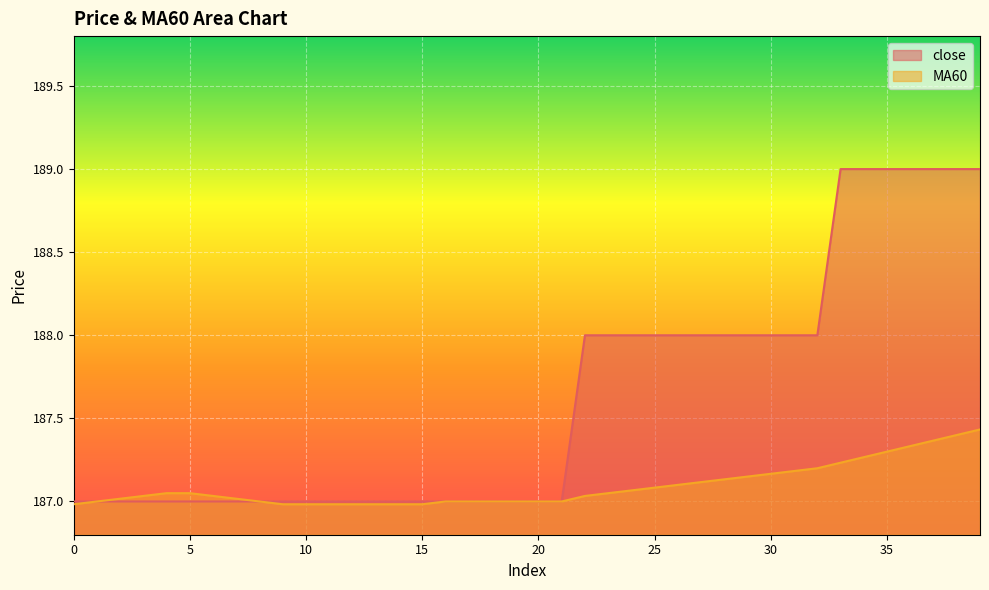

What is the difference between the maximum and second lowest values in the close series?

2.0